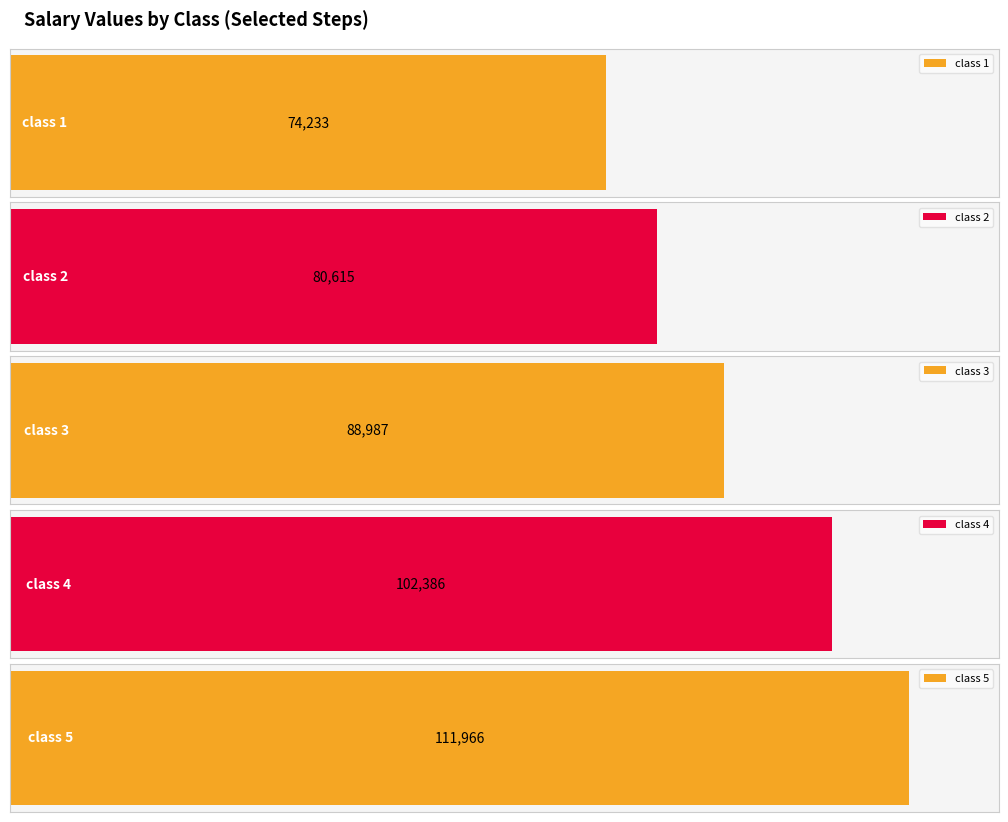

What are all the series names shown in the legend?

class 1, class 2, class 3, class 4, class 5